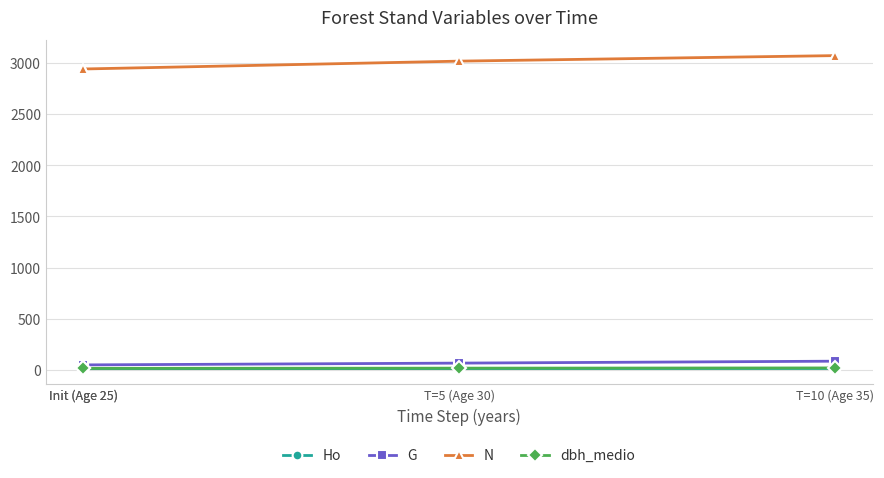

What is the maximum value for N?

3073.4